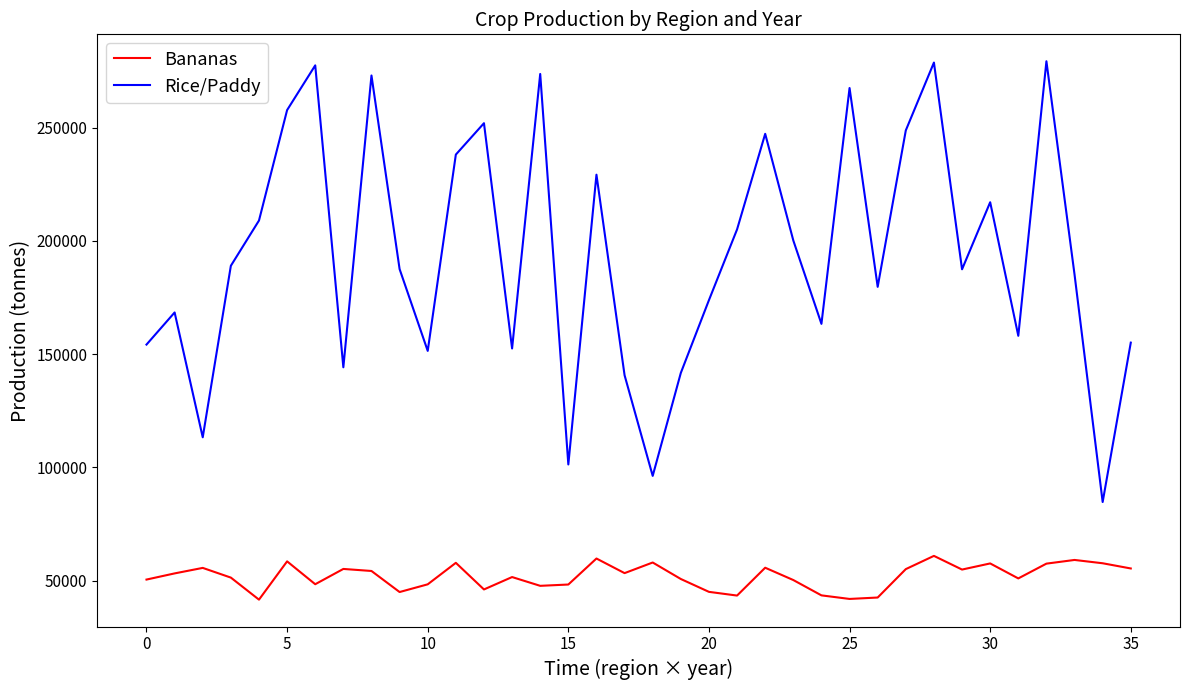

What are all the series names shown in the legend?

Bananas, Rice/Paddy